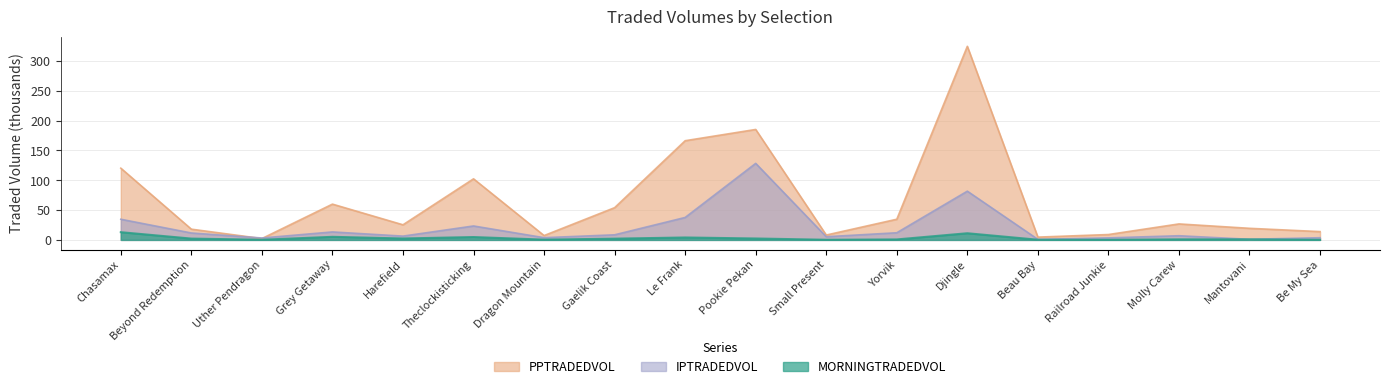

What is the average value of the PPTRADEDVOL series?

65.7